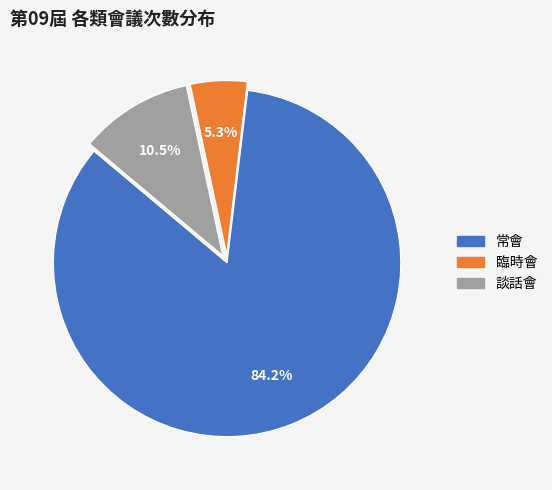

Is there any slice that represents more than half of the pie?

Yes